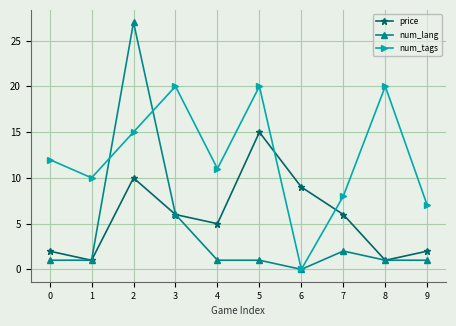

The value of price at 3 is 2.1. True or false?

False